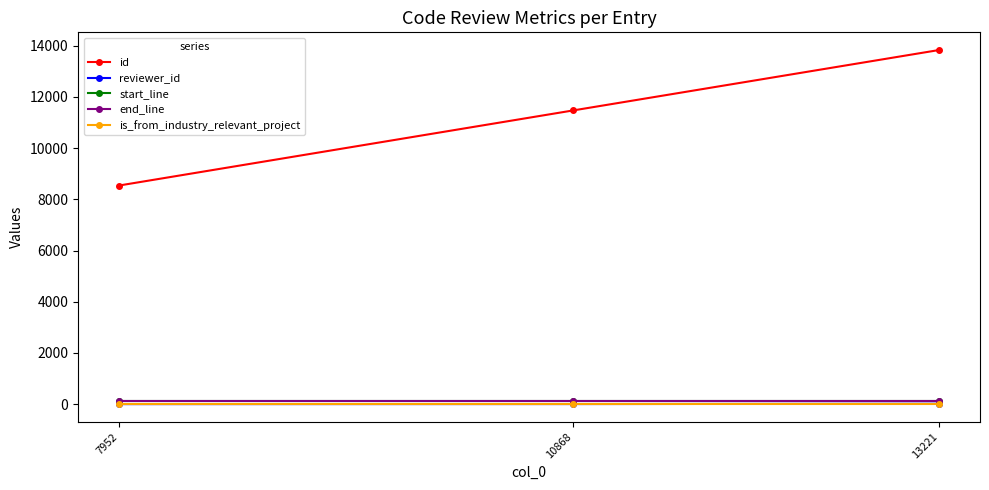

What is the value of the is_from_industry_relevant_project point at the 1st from the left?

1